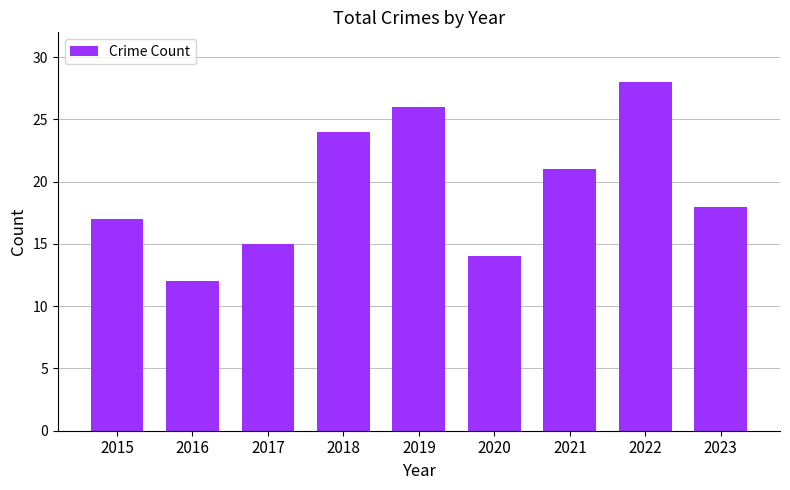

What is the change in value from 2016 to 2020?

+2